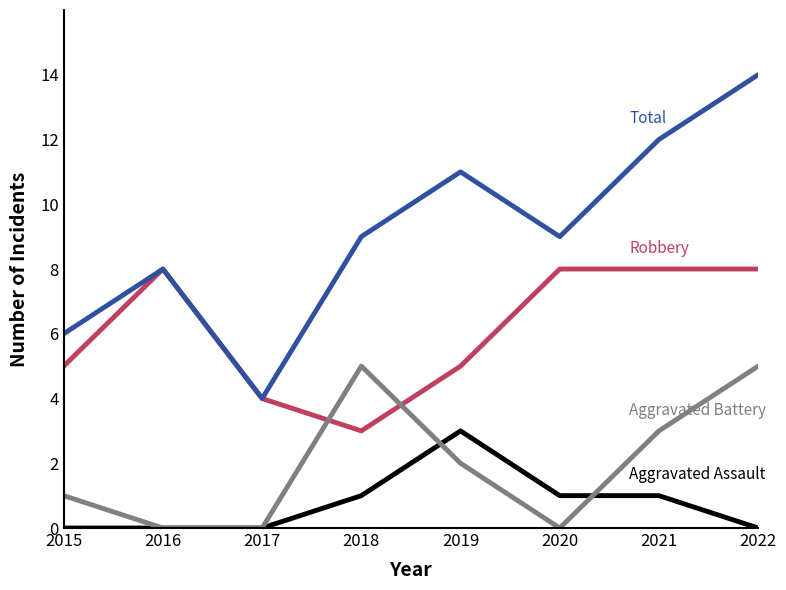

What is the difference between the highest and lowest values at 2016?

8